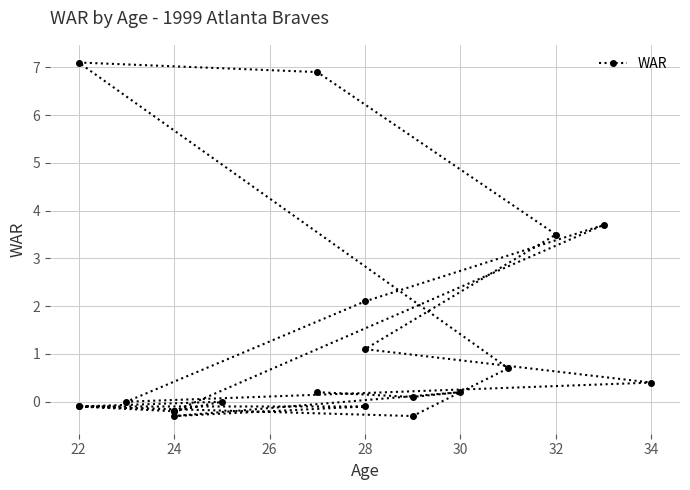

What position from the left is 30?

6